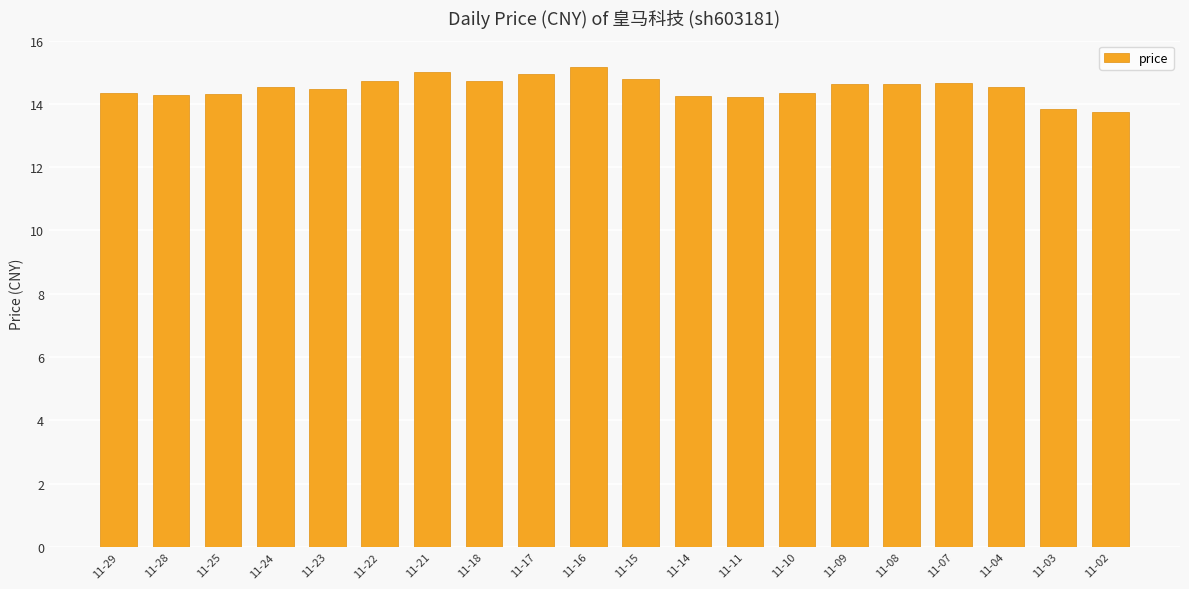

What is the sum of the values at 11-15 and 11-22?

29.5